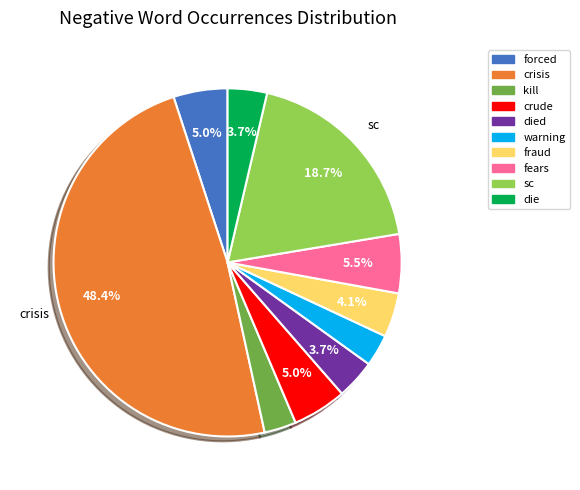

Is there any slice that represents more than half of the pie?

No